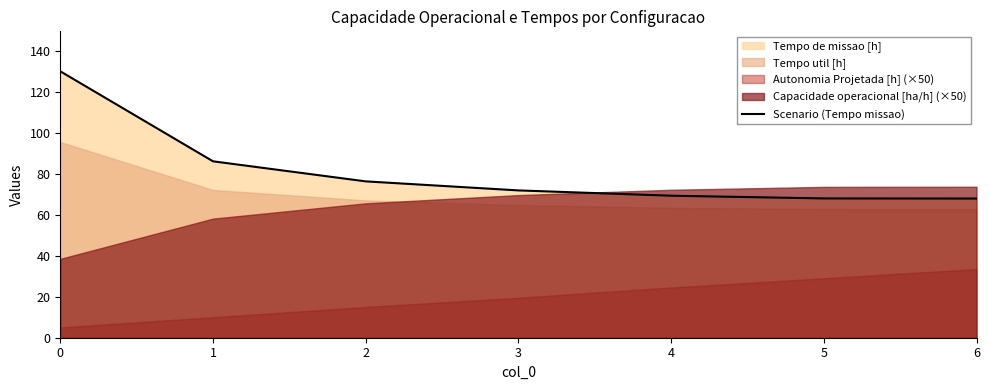

The chart shows a value of 86.1 at 1. True or false?

True